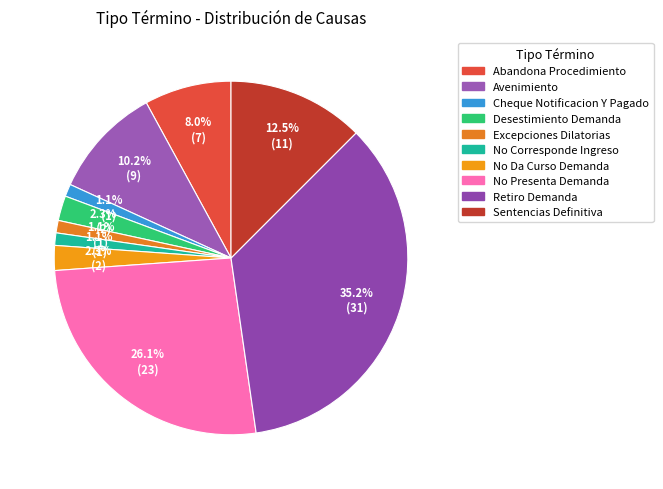

Does Excepciones Dilatorias represent more than half of the total?

No